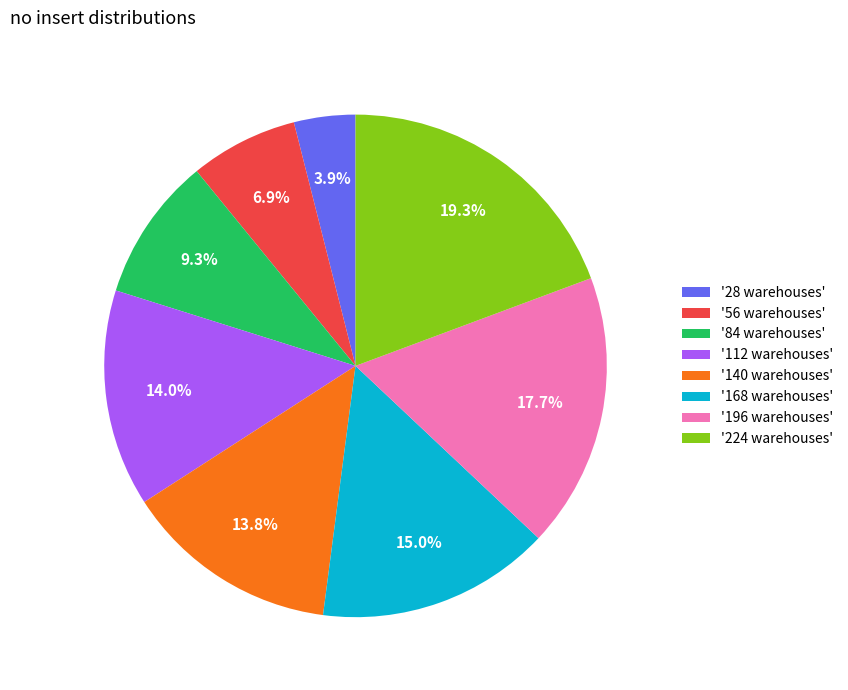

Which has a higher value, '224 warehouses' or '140 warehouses'?

'224 warehouses'